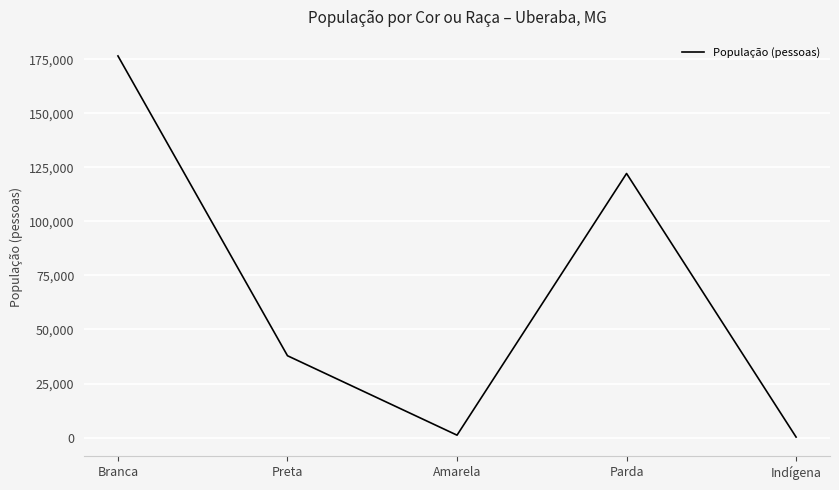

Approximately how many times larger is the value at Branca compared to Preta?

4.7